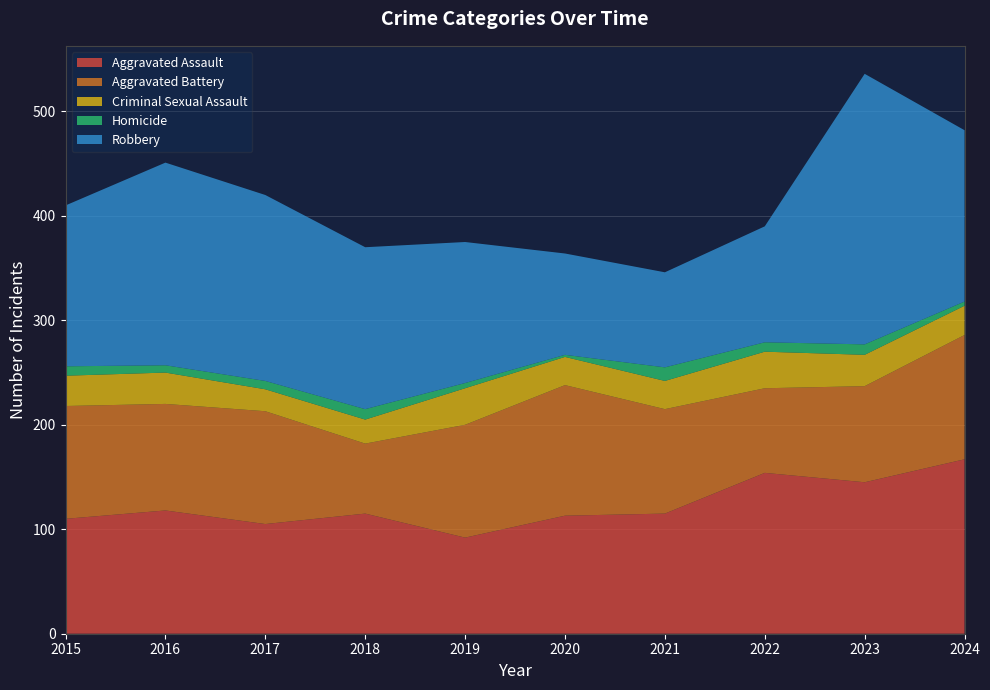

Reading left to right, extract all data points from this chart.

Aggravated Assault: 2015=110	2016=118	2017=105	2018=115	2019=92	2020=113	2021=115	2022=154	2023=145	2024=167
Aggravated Battery: 2015=108	2016=102	2017=108	2018=67	2019=108	2020=125	2021=100	2022=81	2023=92	2024=119
Criminal Sexual Assault: 2015=29	2016=30	2017=21	2018=23	2019=35	2020=27	2021=27	2022=35	2023=30	2024=28
Homicide: 2015=9	2016=7	2017=8	2018=10	2019=5	2020=2	2021=13	2022=9	2023=10	2024=4
Robbery: 2015=154	2016=194	2017=178	2018=155	2019=135	2020=97	2021=91	2022=111	2023=259	2024=164